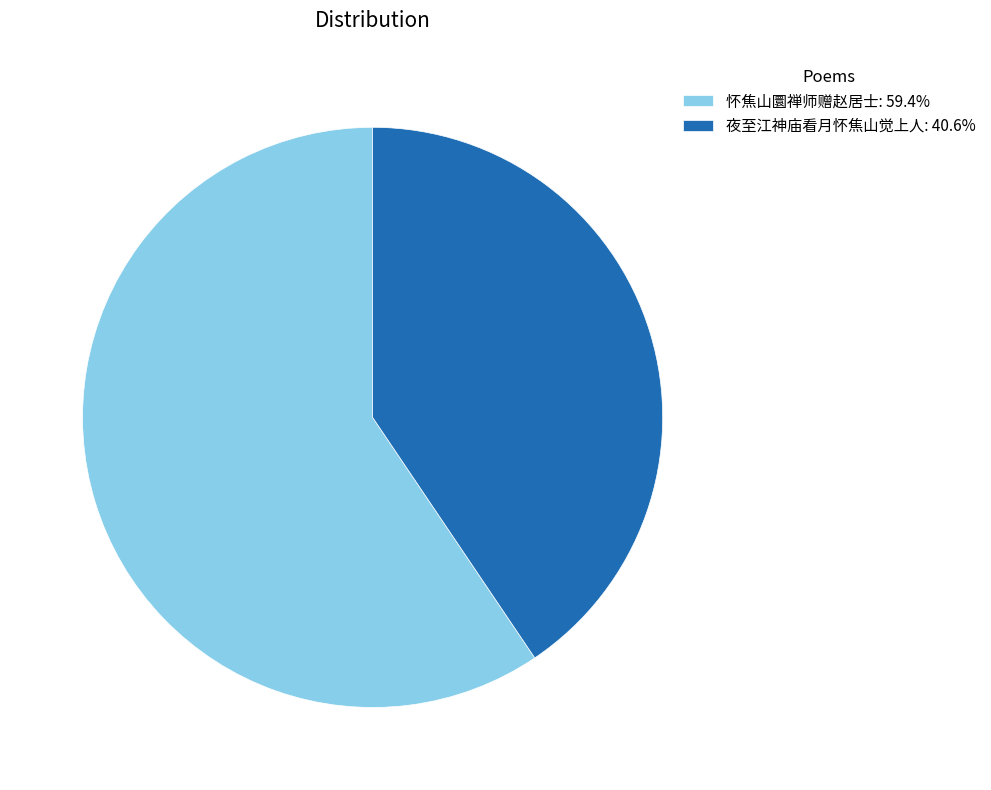

Combined, do 夜至江神庙看月怀焦山觉上人 and 怀焦山圜禅师赠赵居士 account for over 50%?

Yes